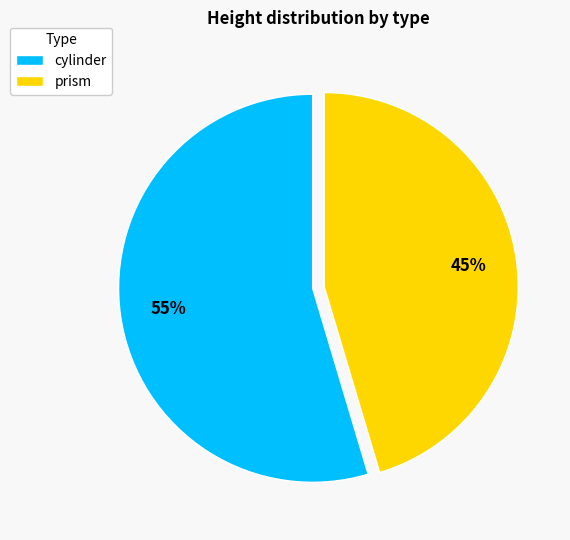

How many slices are in this pie chart?

2